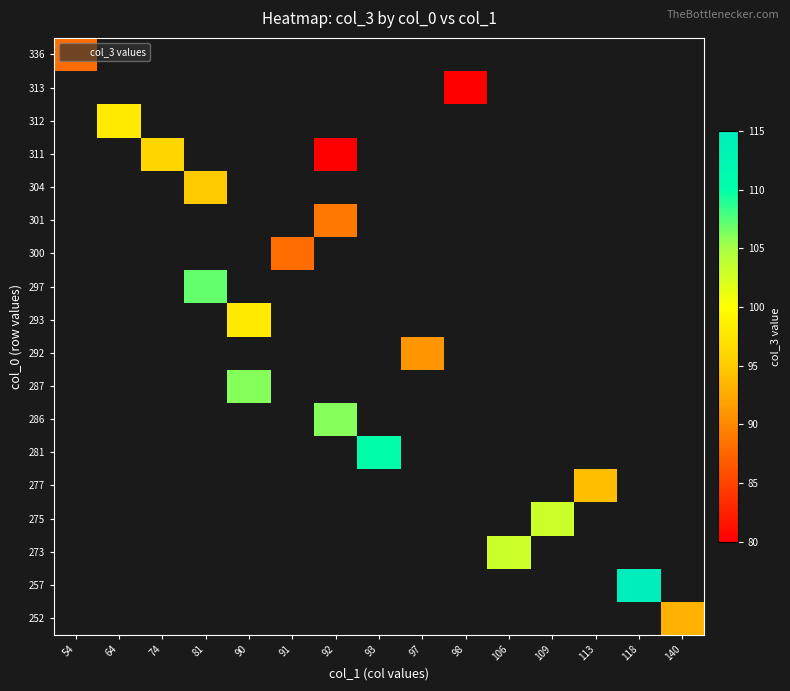

Between 98 and 113, which is larger?

113